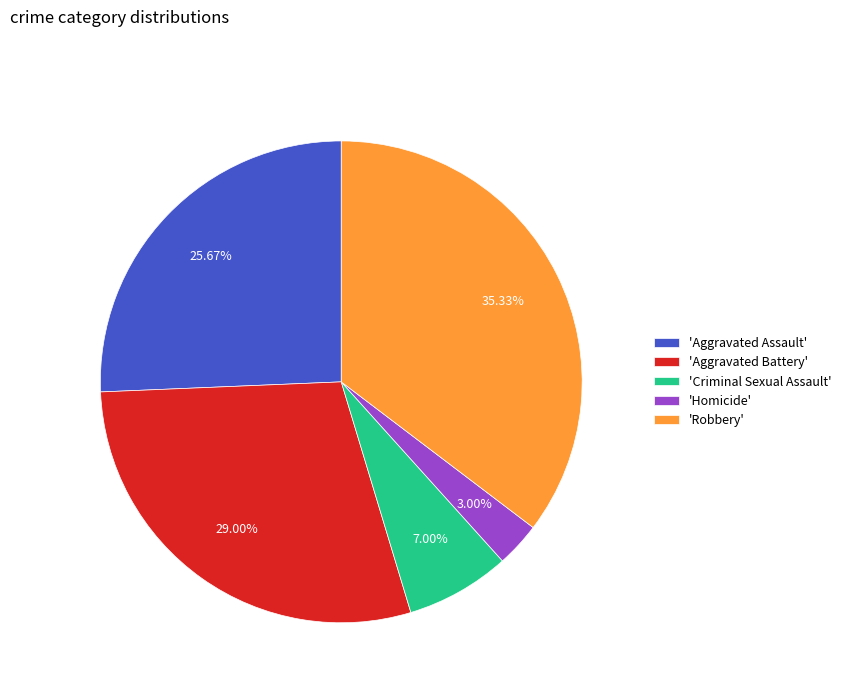

Between 'Homicide' and 'Aggravated Assault', which is larger?

'Aggravated Assault'